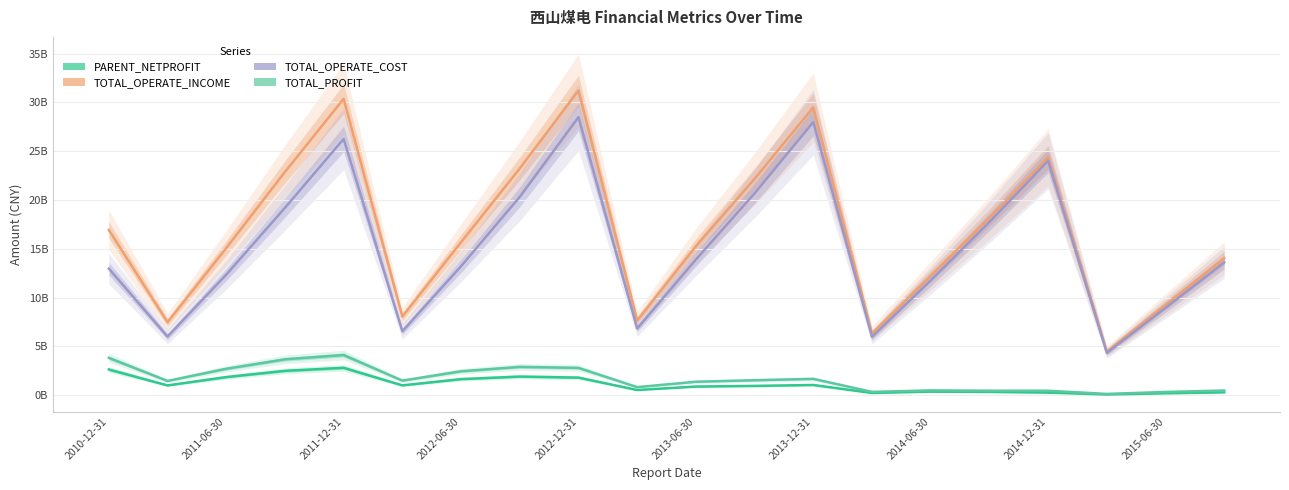

True or false: TOTAL_OPERATE_INCOME and TOTAL_PROFIT intersect in this chart.

False